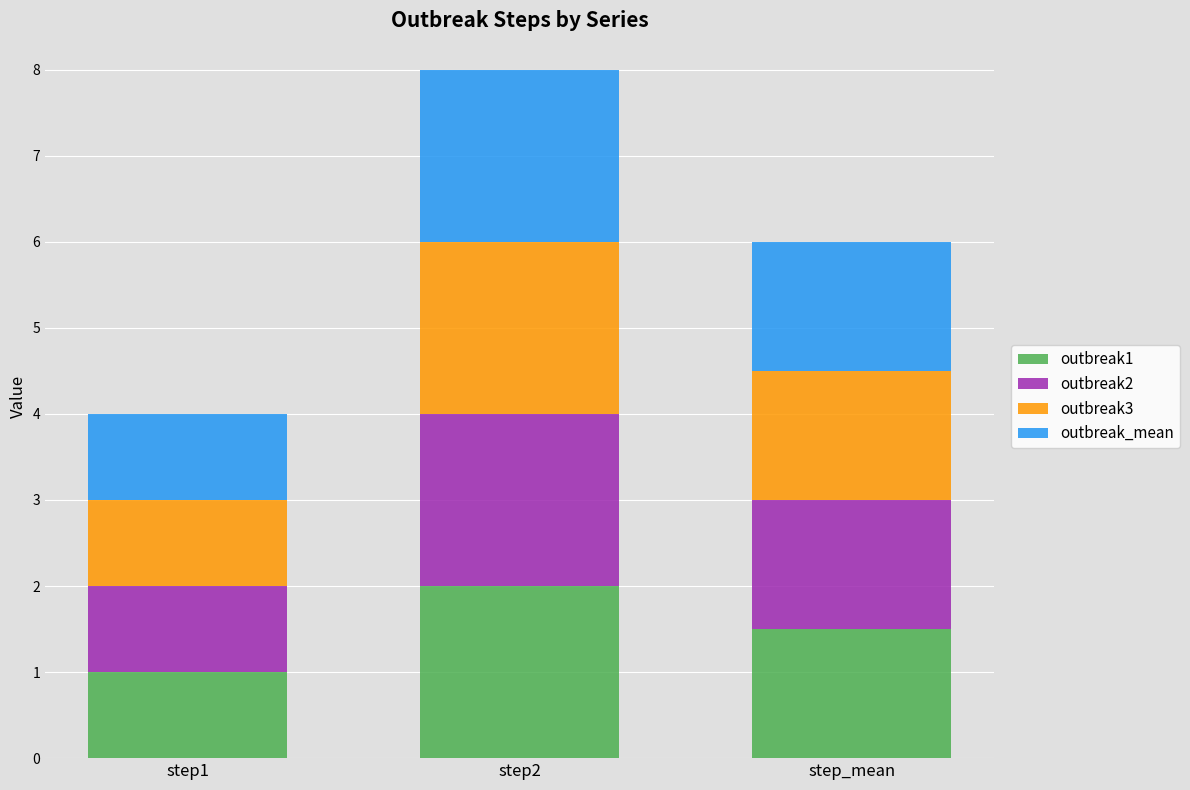

At which label does outbreak1 reach its minimum?

step1